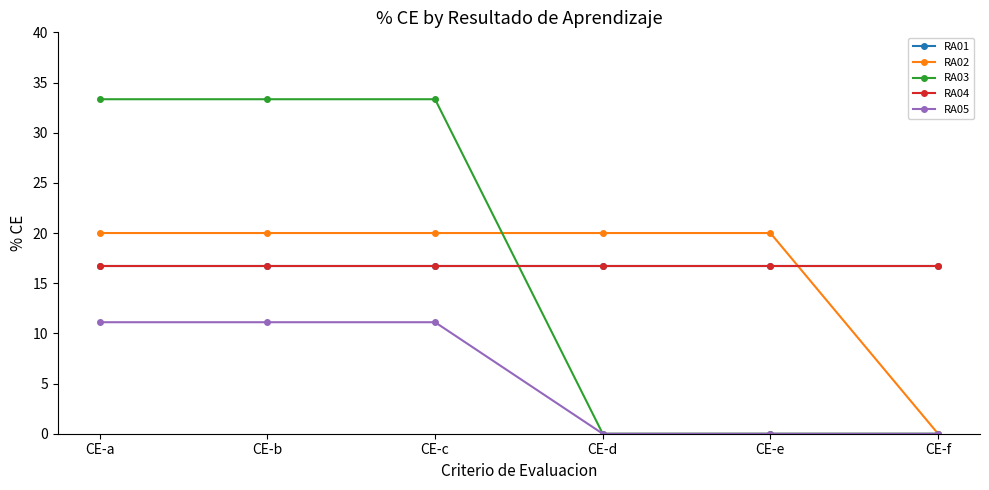

Is this an area chart (filled region under the line)?

No